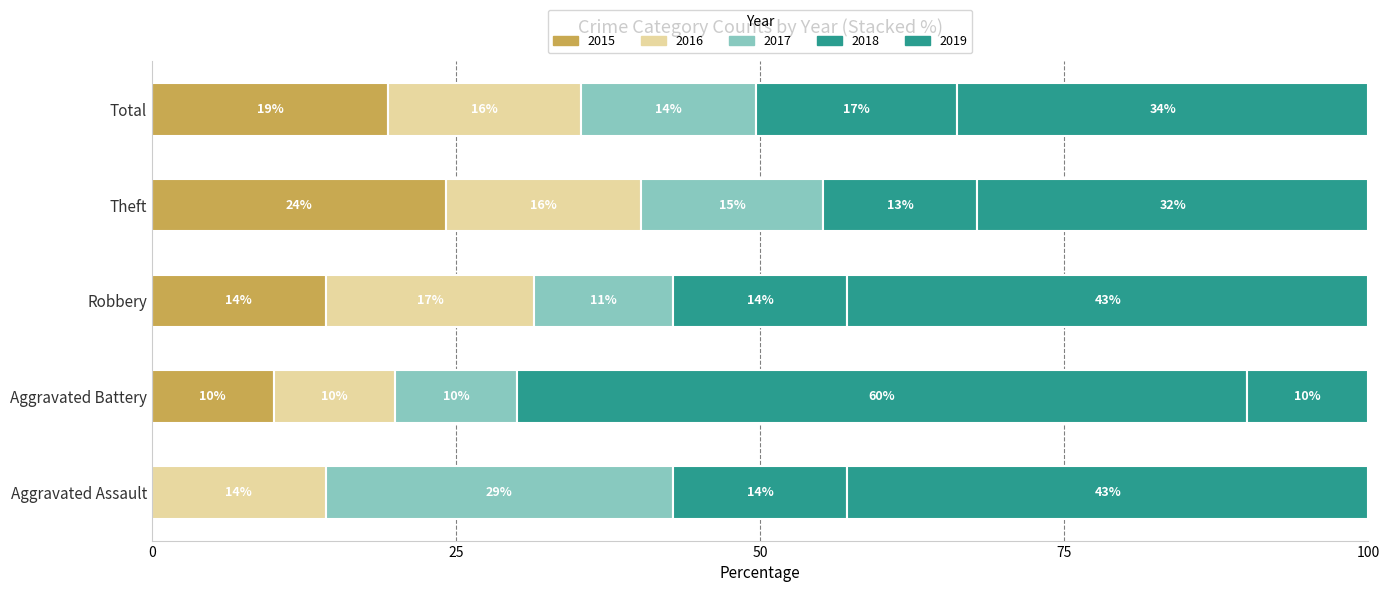

What is the label of the 4th bar from the left?

Theft